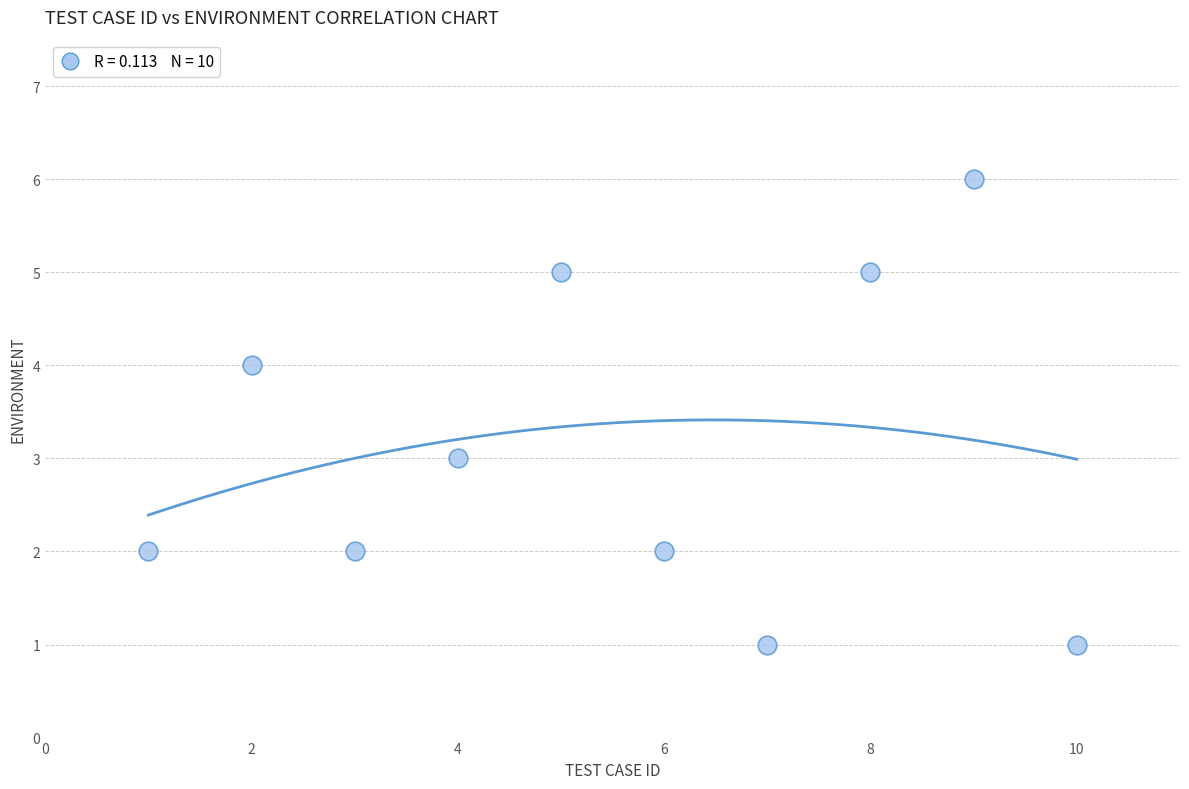

What is the range of Y values (max minus min)?

5